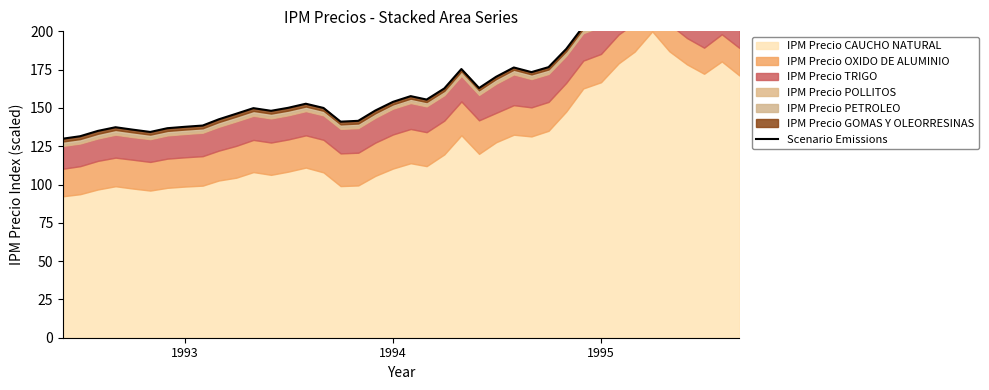

How many lines are shown in the chart?

1